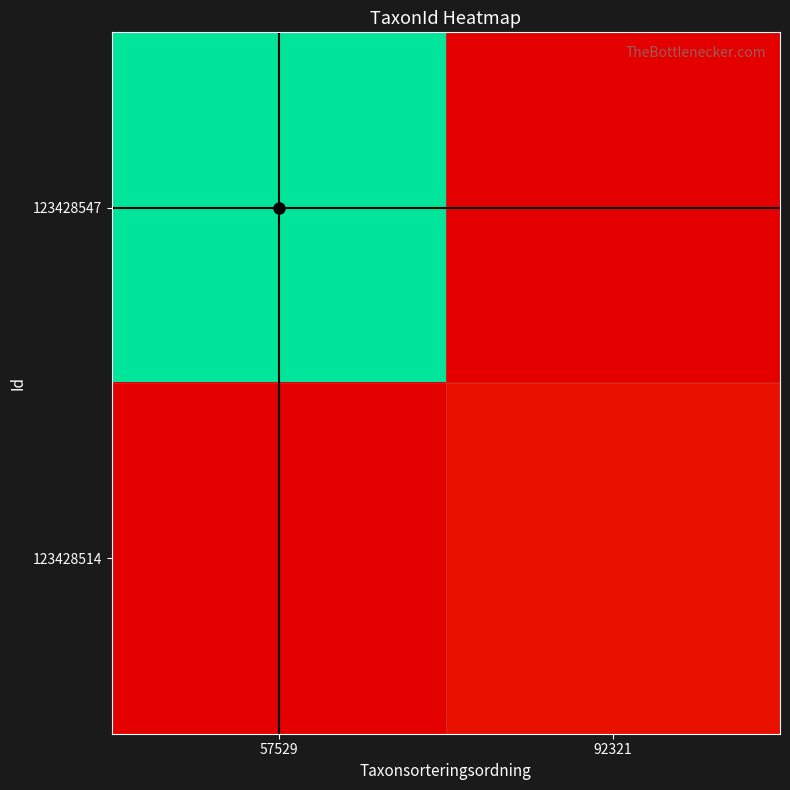

How many data points does each series have?

2